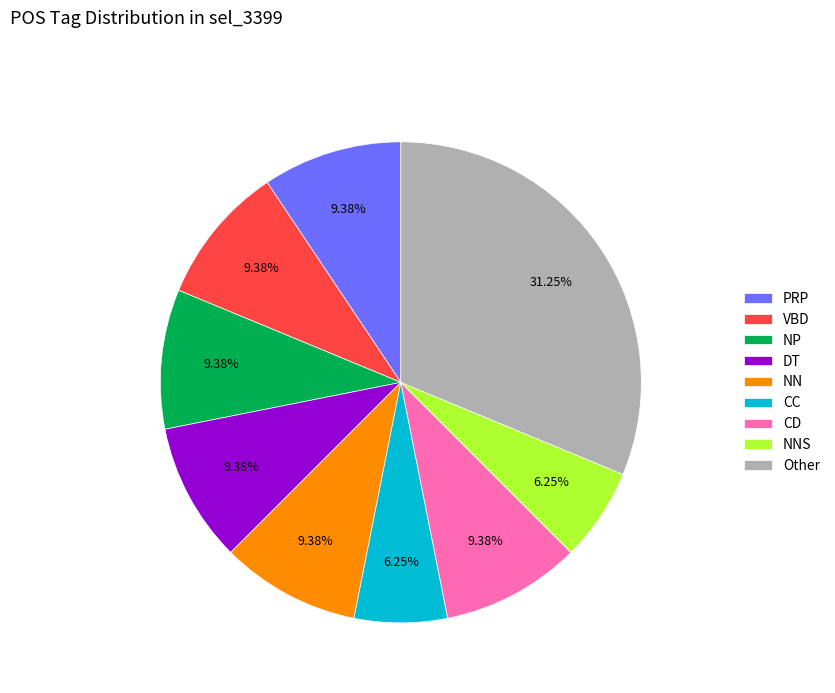

To the nearest percent, what percentage of the pie is CD?

9%